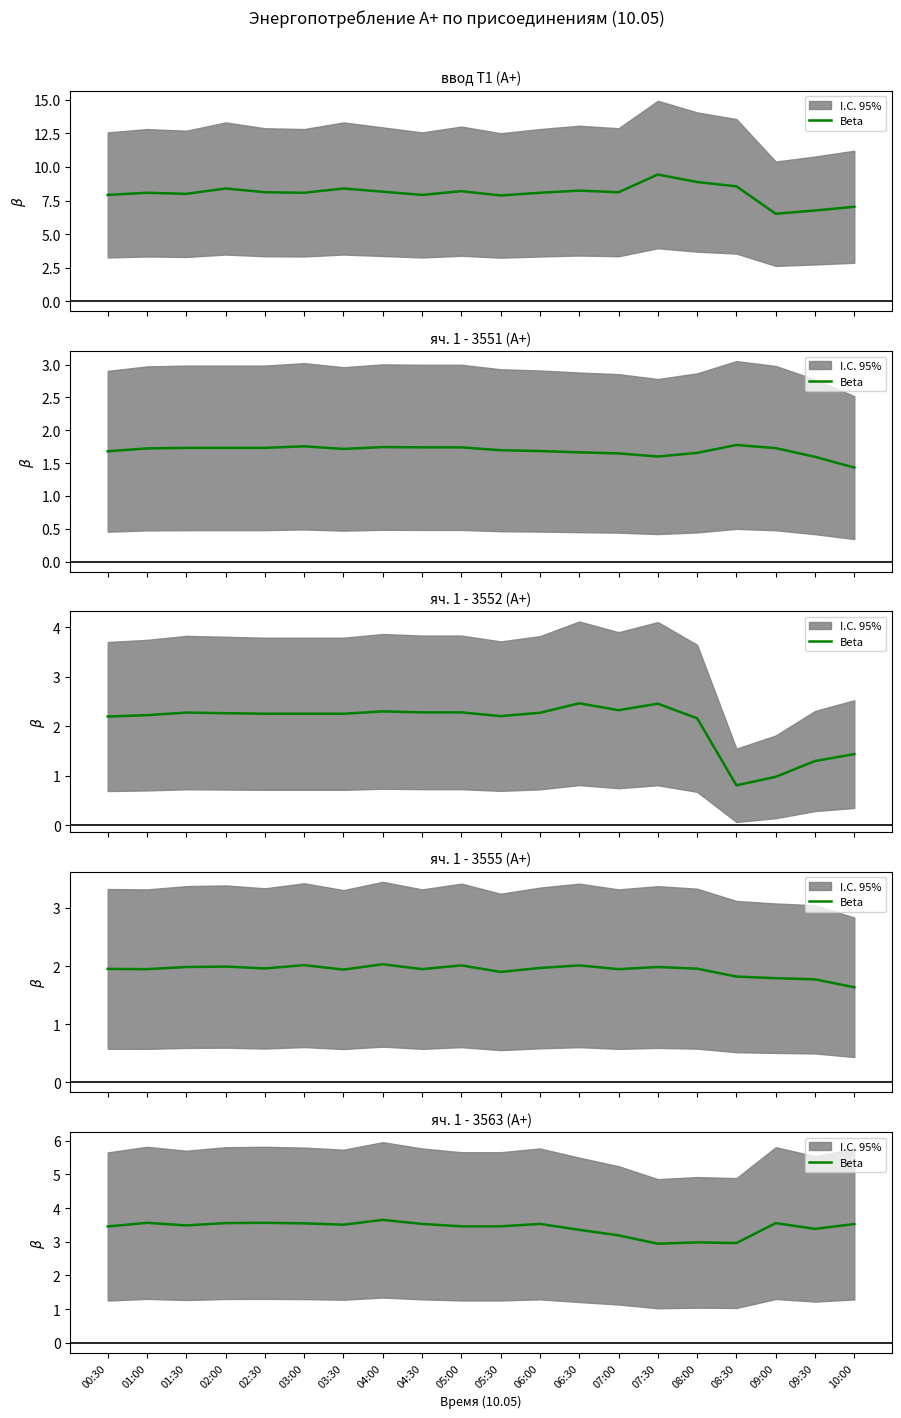

How many interior local peaks (higher than both neighbors) does the data have?

6